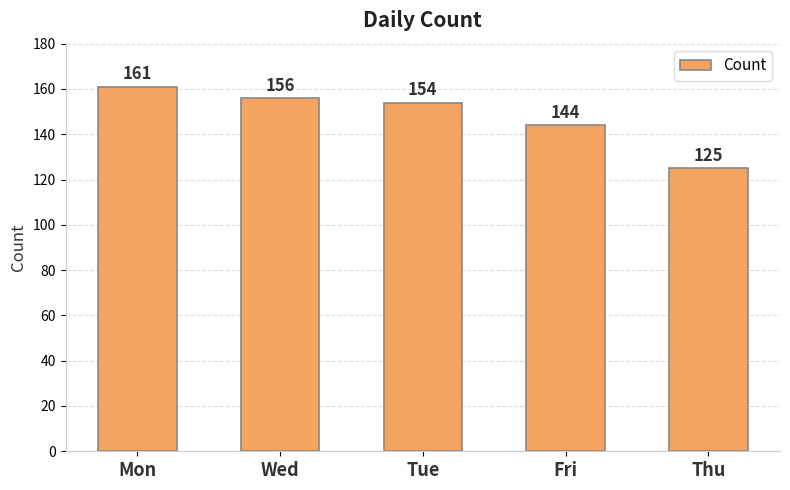

What is the change in value from Tue to Fri?

-10